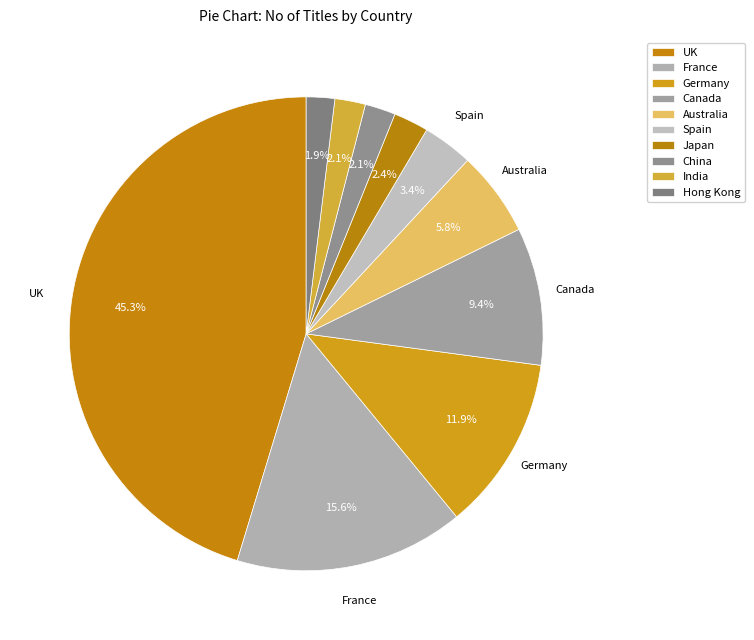

Is it true that UK is 31% of the pie?

False